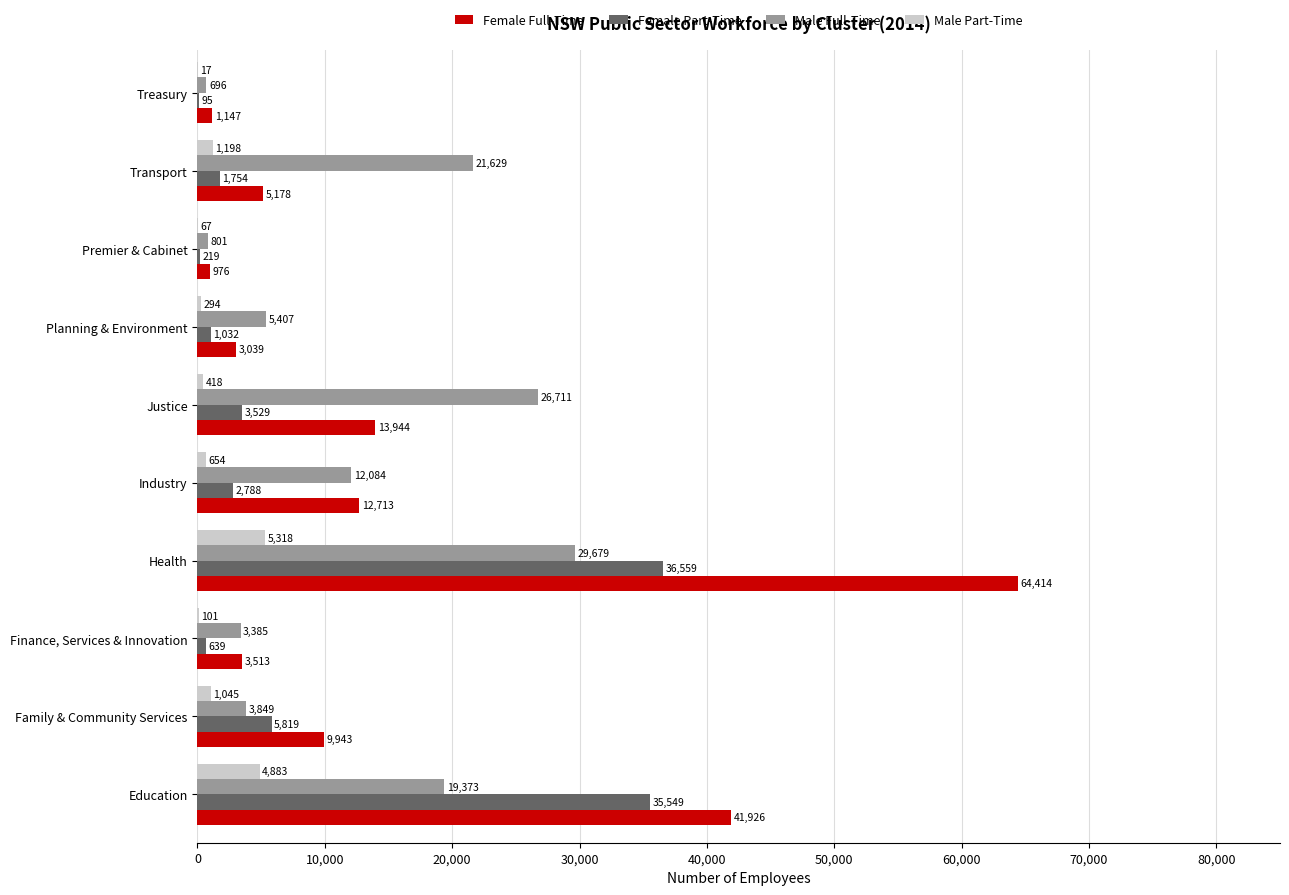

What is the sum of all Male Part-Time values?

13995